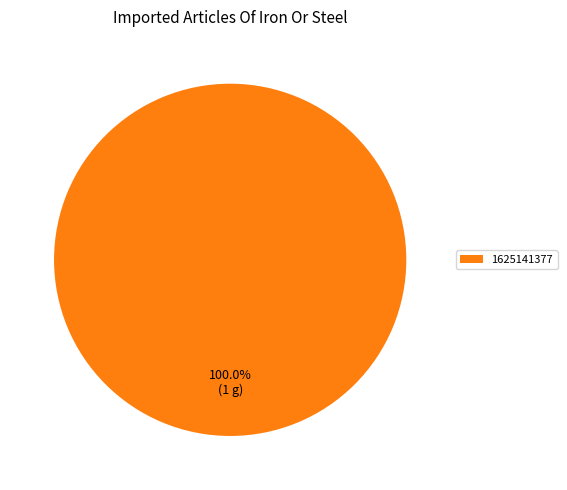

What percentage is the 1625141377 slice, to the nearest percent?

100%